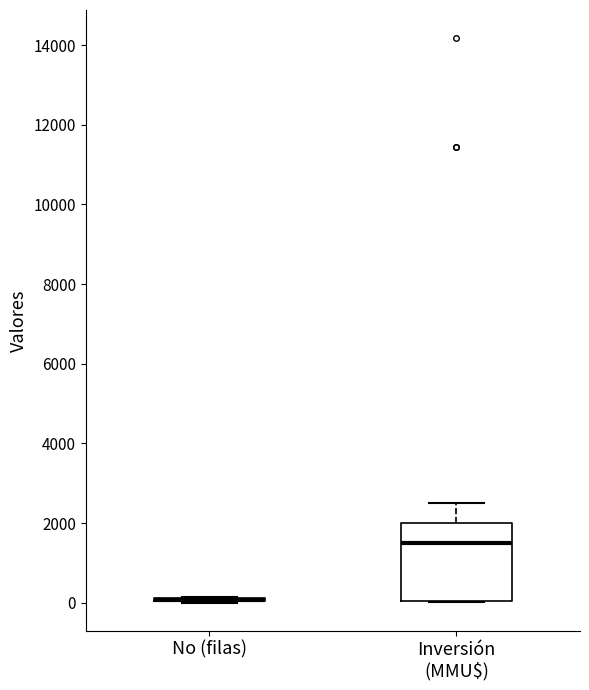

Which box is the tallest, from its lower edge to its upper edge?

Inversión (MMU$)